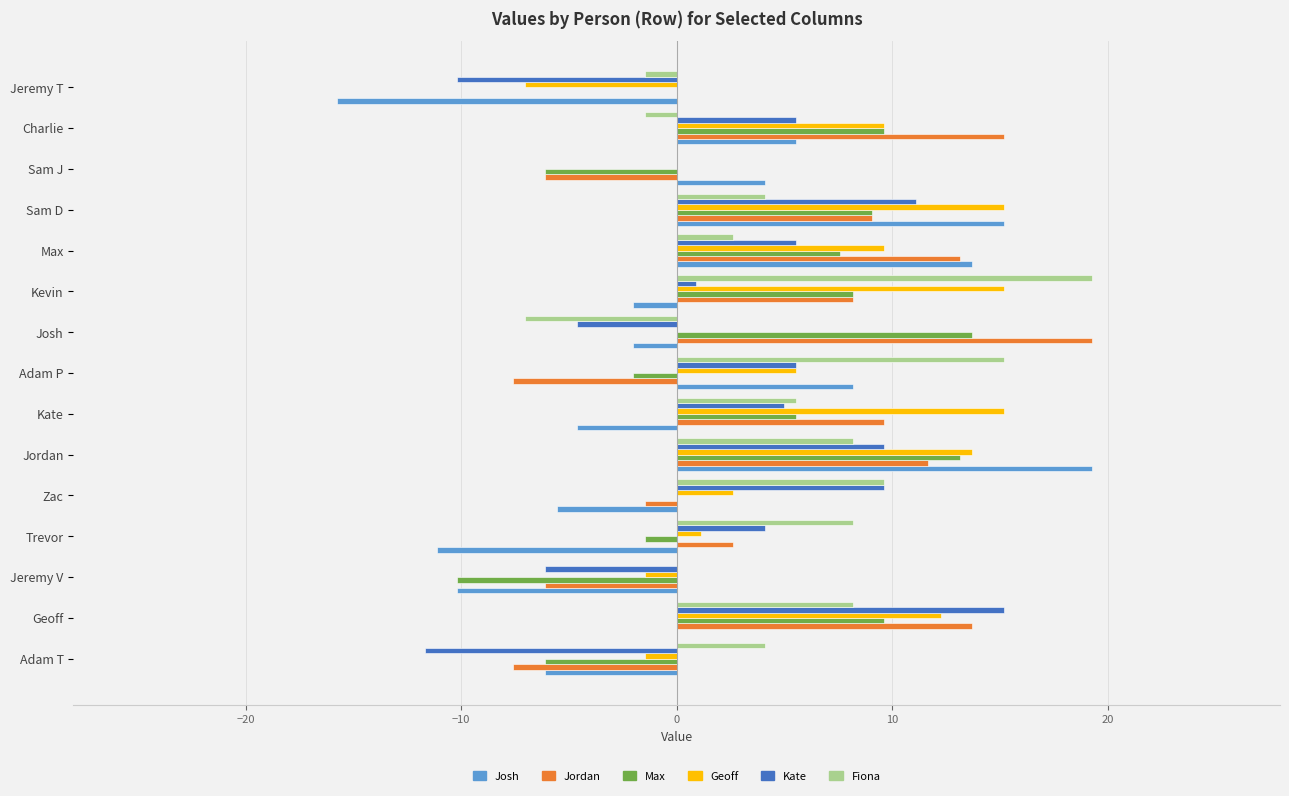

What is the average value of the Jordan series?

4.9